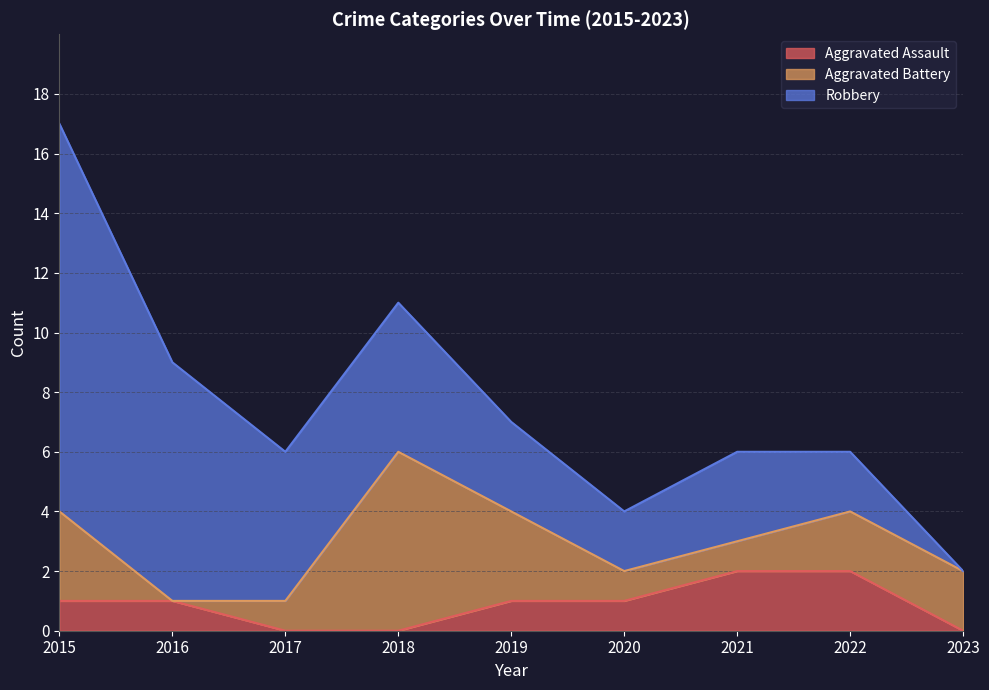

How many categories are shown in the chart?

9